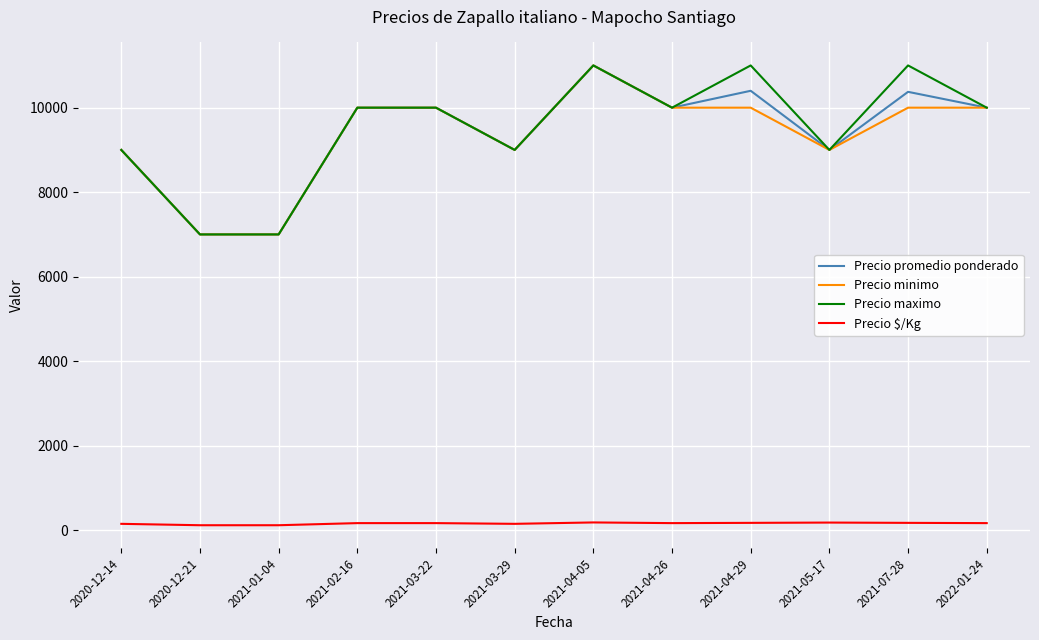

Is this an area chart (filled region under the line)?

No